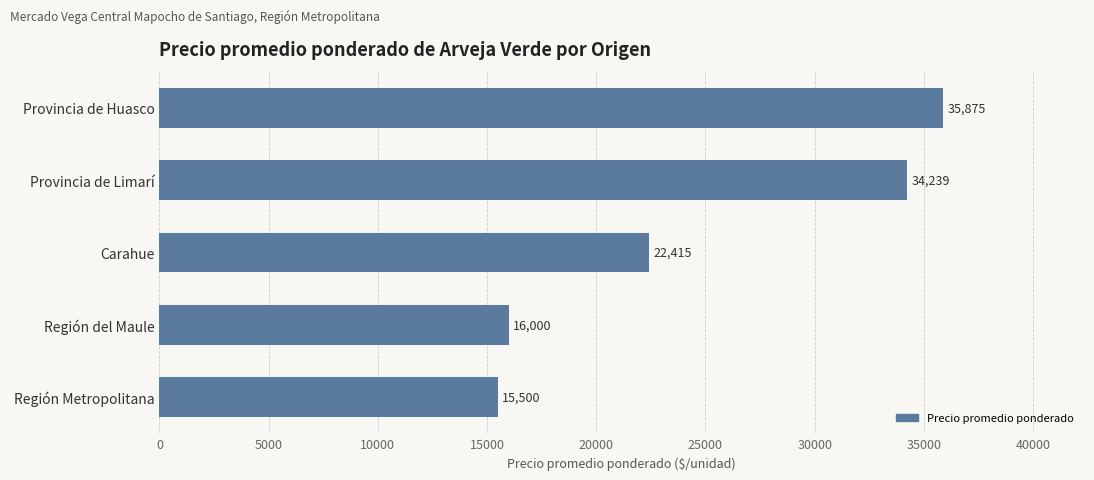

What is the label of the 2nd bar from the top?

Provincia de Limarí